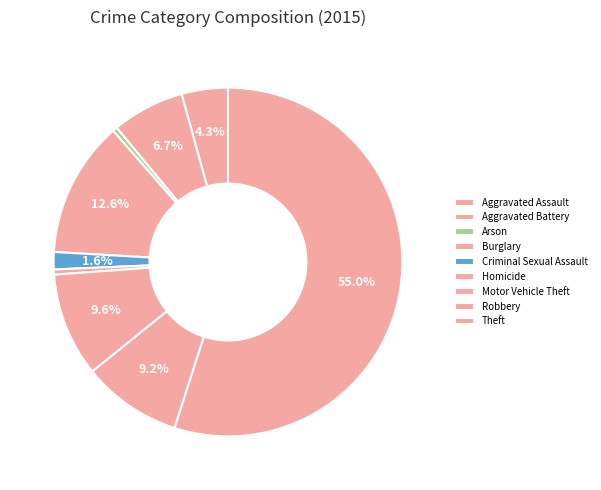

The Aggravated Battery slice represents 1% of the pie. True or false?

False